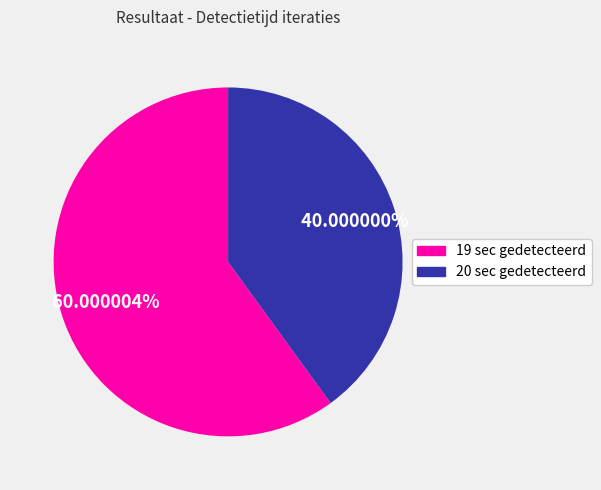

What percentage is the 20 sec gedetecteerd slice, to the nearest percent?

40%